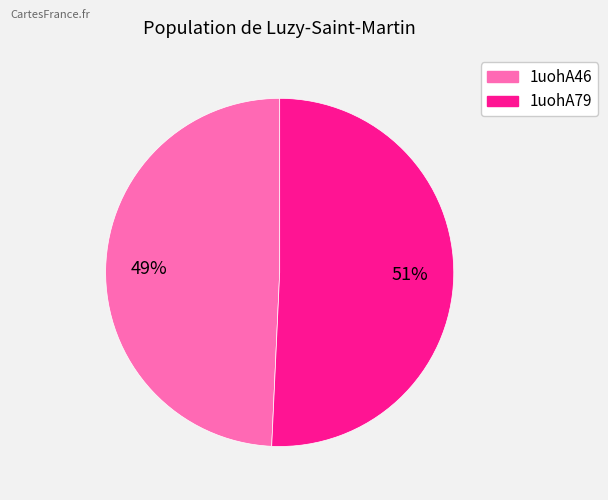

True or false: 1uohA79 accounts for 51% of the total.

True